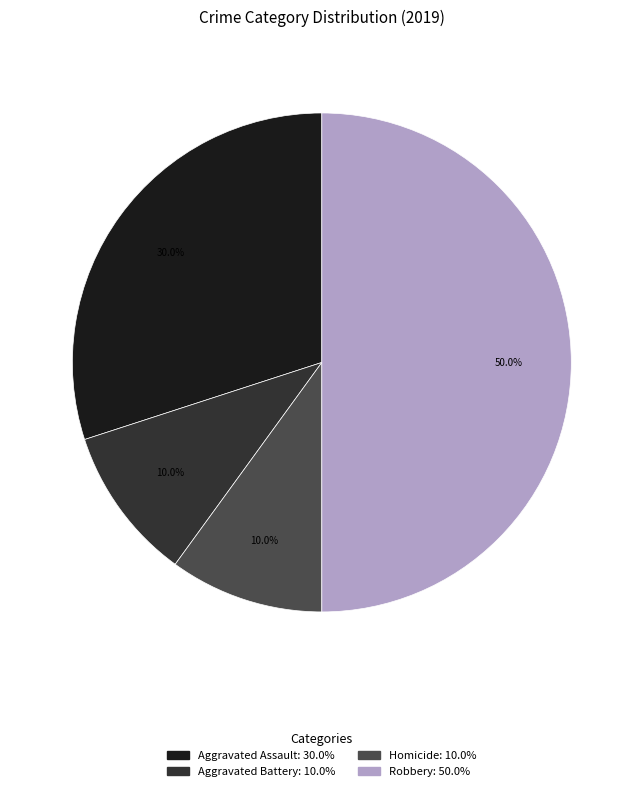

How many slices are in this pie chart?

4